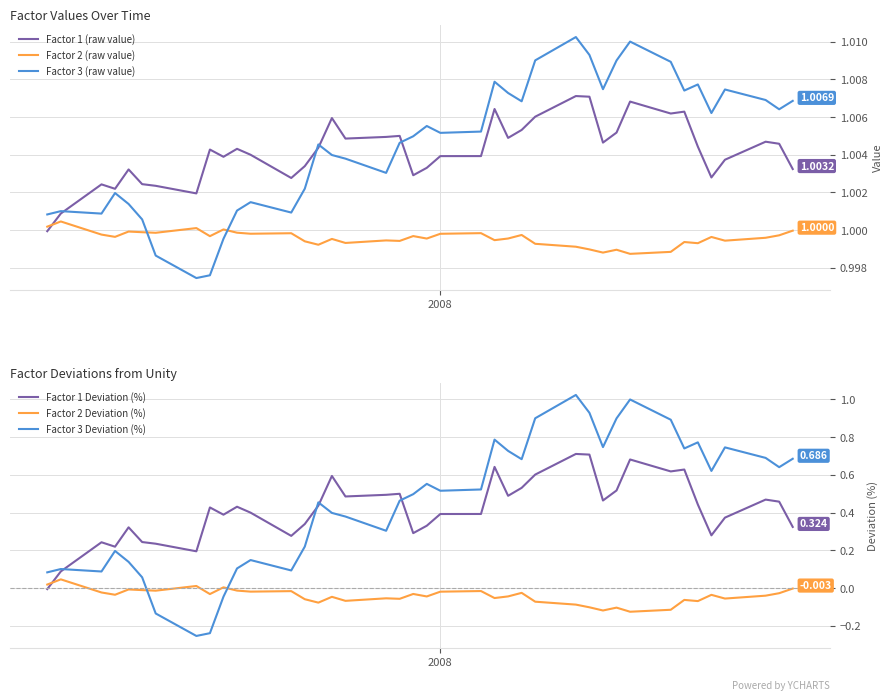

Is the value of Factor 3 Deviation (%) at 18 greater than the value of Factor 2 Deviation (%) at 29?

Yes